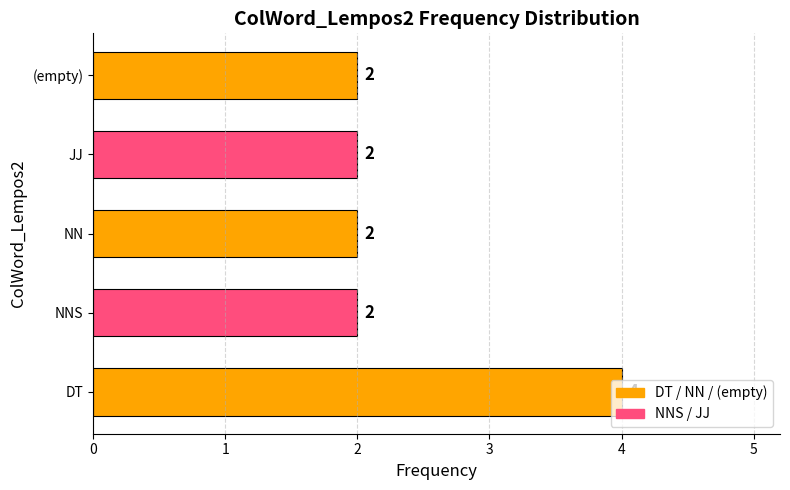

What is the difference between the maximum and minimum values?

2